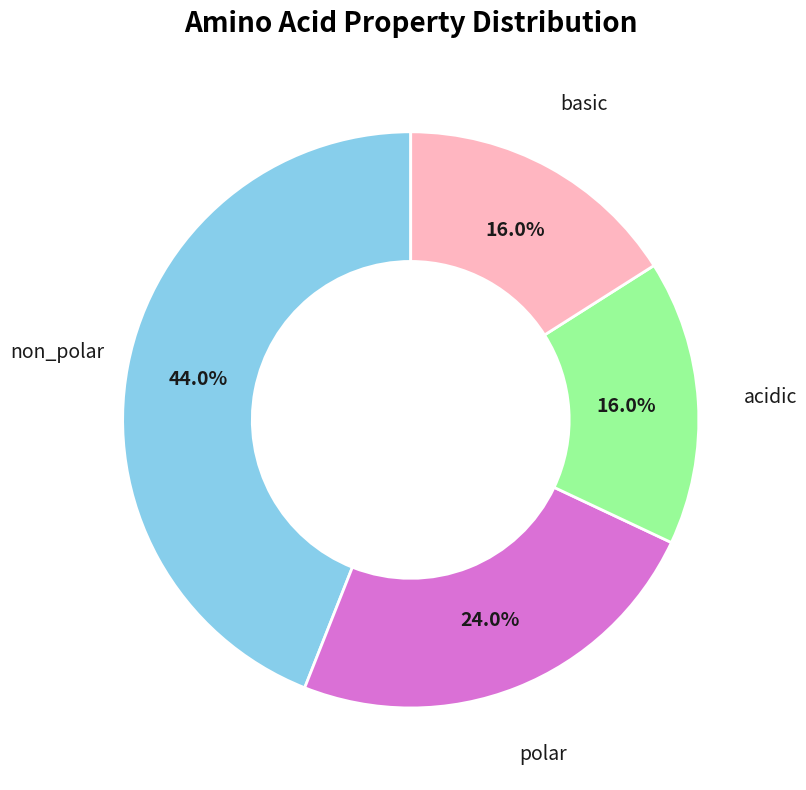

Is there a majority slice in this chart?

No